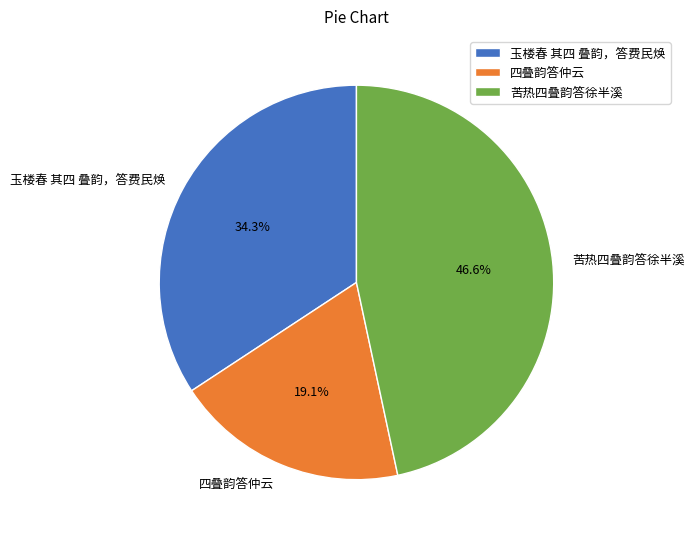

What percentage is the 玉楼春 其四 叠韵，答费民焕 slice, to the nearest percent?

34%